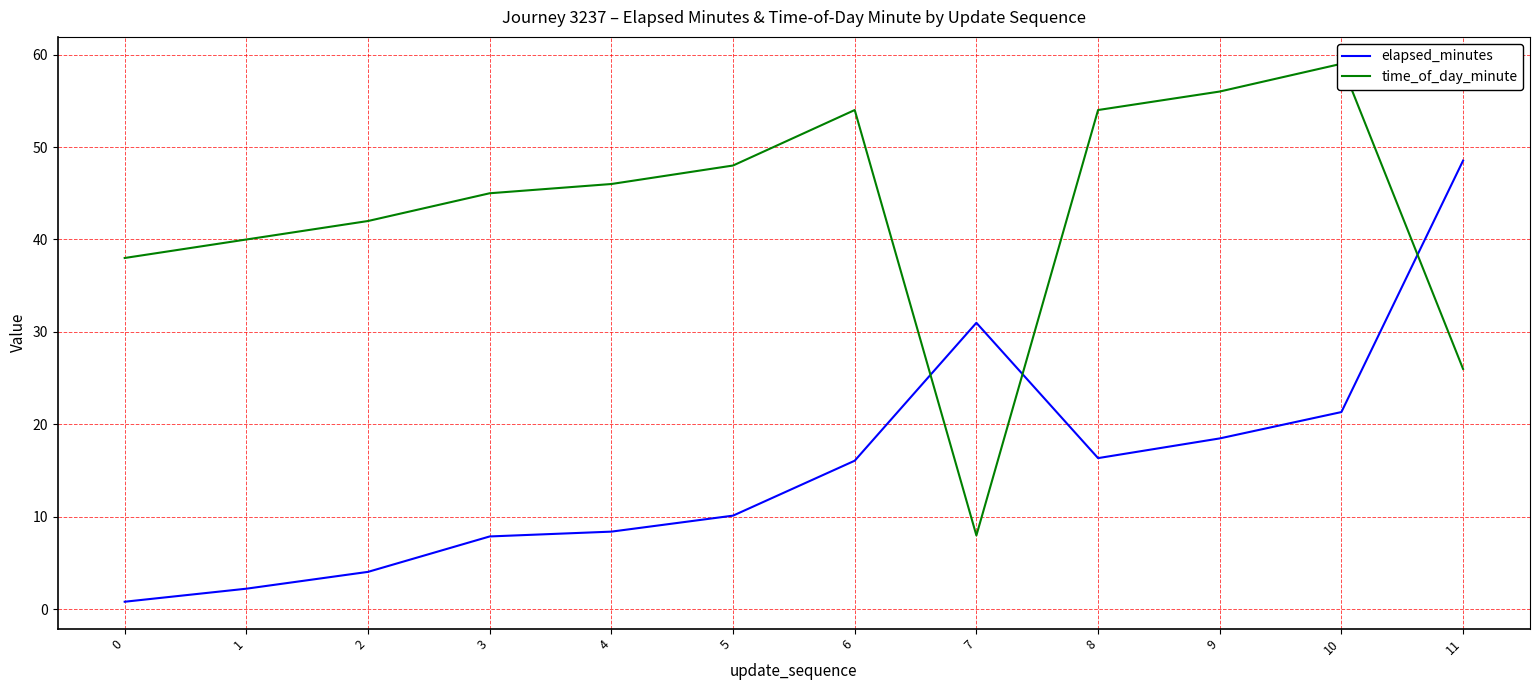

Which series has the largest range (max minus min)?

time_of_day_minute